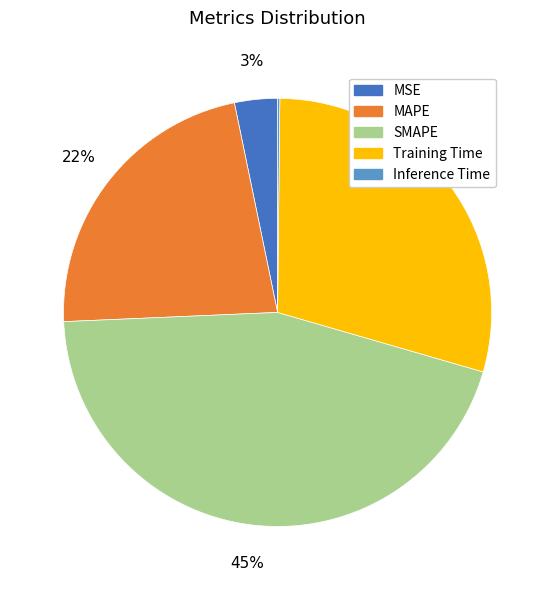

Is there any slice that represents more than half of the pie?

No